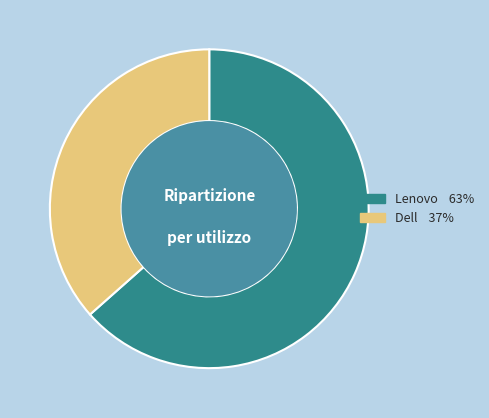

Which has a higher value, Dell or Lenovo?

Lenovo